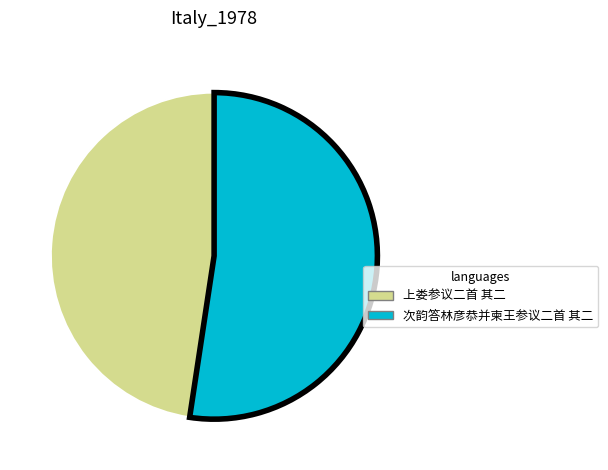

Count the number of slices in the pie.

2